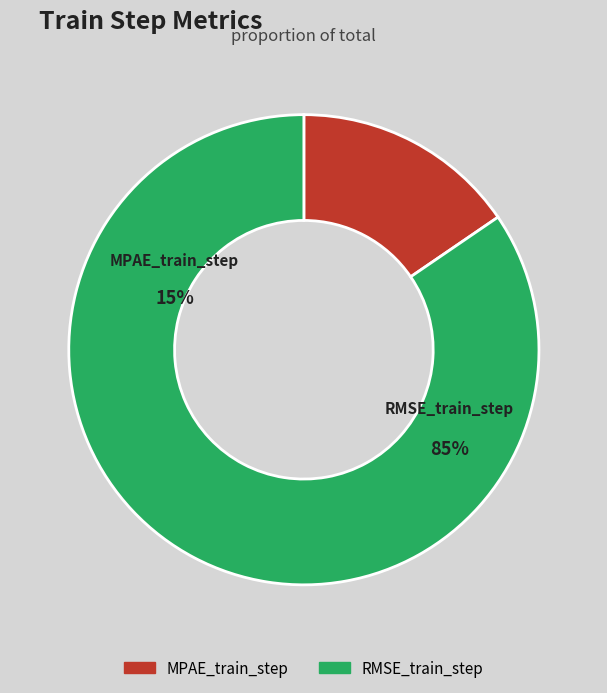

Is it true that MPAE_train_step is 15% of the pie?

True